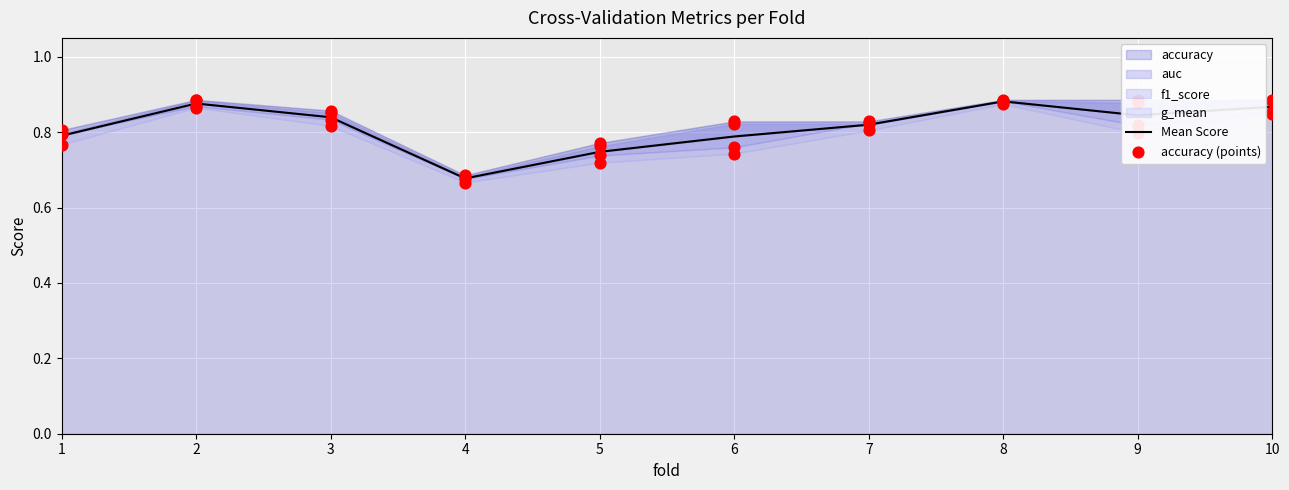

Which series has the largest total across all categories?

accuracy (points)